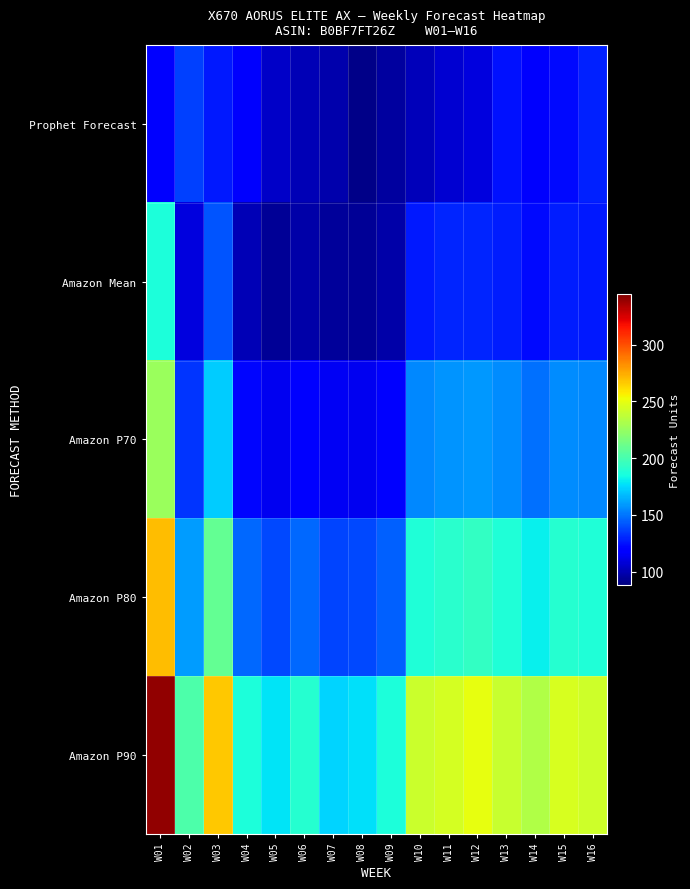

Reading left to right, extract all data points from this chart.

Prophet Forecast: W01=118.0	W02=136.3	W03=126.6	W04=116.8	W05=104.8	W06=100.3	W07=98.1	W08=90.1	W09=96.0	W10=101.1	W11=106.7	W12=109.9	W13=124.9	W14=116.6	W15=123.0	W16=128.4
Amazon Mean: W01=187.0	W02=110.0	W03=142.0	W04=101.0	W05=94.0	W06=98.0	W07=95.0	W08=94.0	W09=98.0	W10=127.0	W11=130.0	W12=130.0	W13=128.0	W14=123.0	W15=128.0	W16=127.0
Amazon P70: W01=226.0	W02=134.0	W03=172.0	W04=122.0	W05=114.0	W06=120.0	W07=115.0	W08=114.0	W09=119.0	W10=155.0	W11=158.0	W12=159.0	W13=156.0	W14=149.0	W15=156.0	W16=155.0
Amazon P80: W01=270.0	W02=160.0	W03=209.0	W04=147.0	W05=139.0	W06=147.0	W07=138.0	W08=139.0	W09=145.0	W10=188.0	W11=191.0	W12=194.0	W13=188.0	W14=181.0	W15=190.0	W16=188.0
Amazon P90: W01=340.0	W02=202.0	W03=267.0	W04=187.0	W05=178.0	W06=190.0	W07=174.0	W08=177.0	W09=187.0	W10=241.0	W11=244.0	W12=250.0	W13=240.0	W14=233.0	W15=245.0	W16=242.0